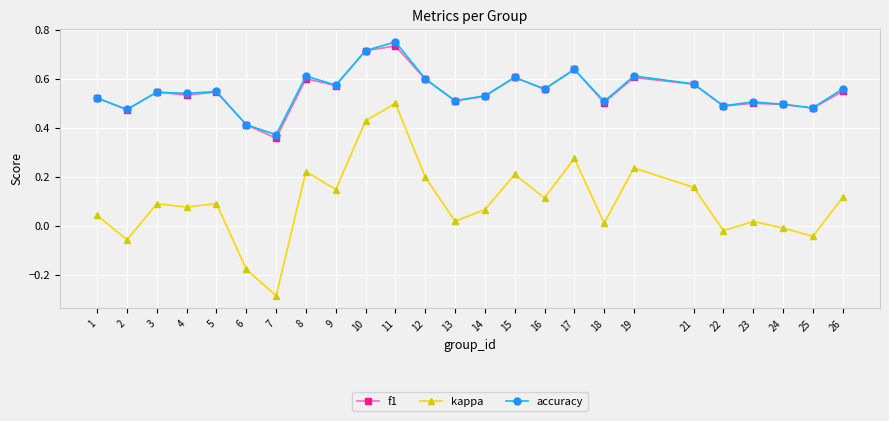

Is the value of accuracy at 6 greater than the value of f1 at 16?

No